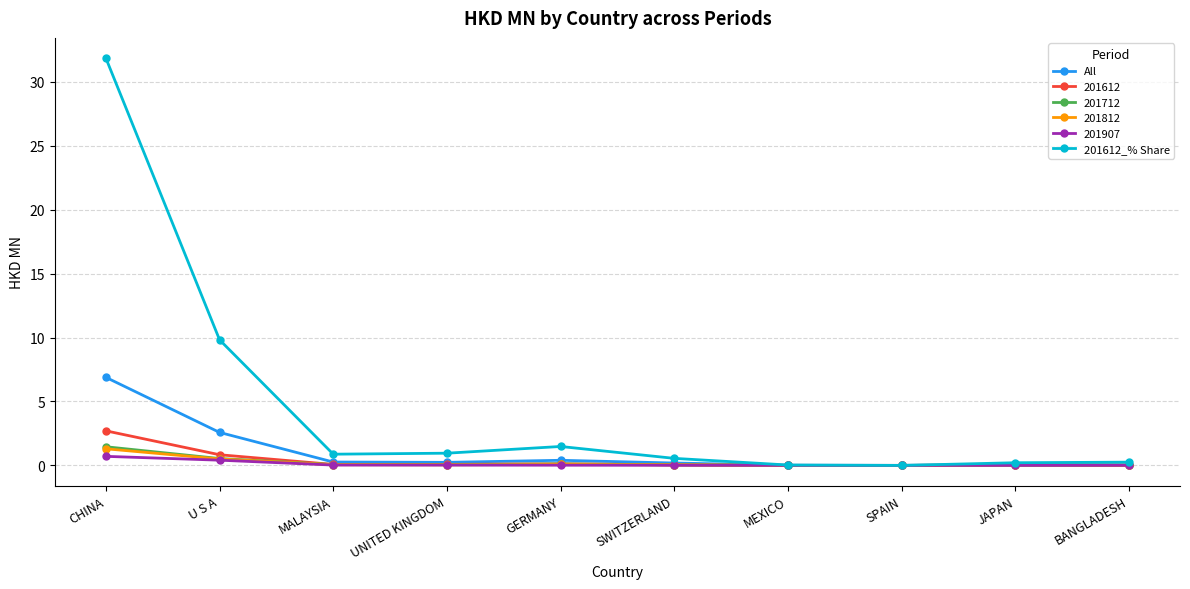

Which series has the largest total across all categories?

201612_% Share